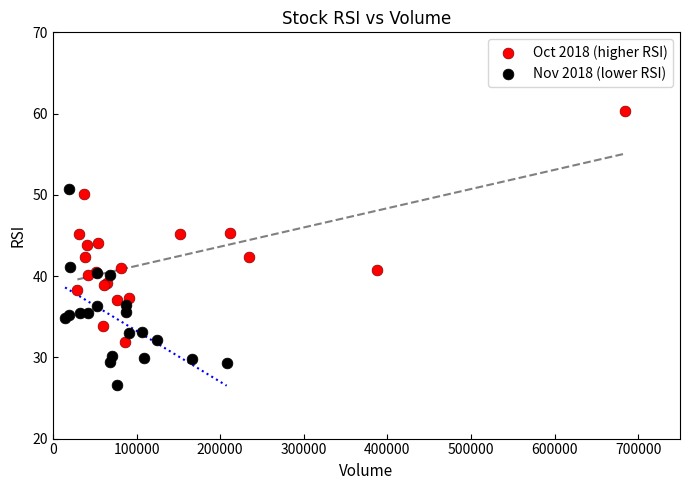

Which series reaches the minimum Y coordinate?

Nov 2018 (lower RSI)